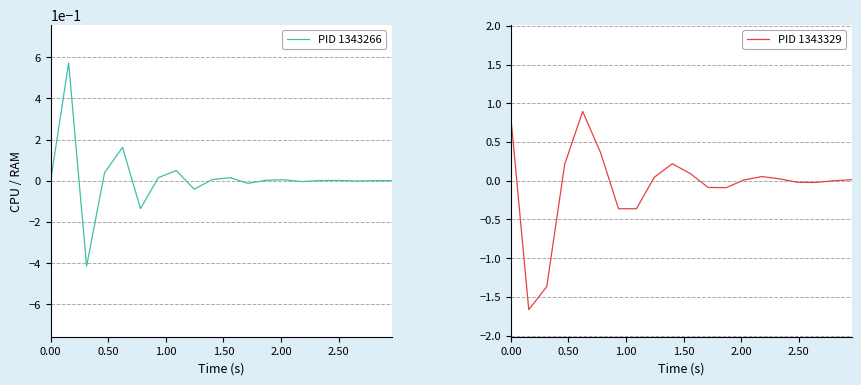

How many negative values does the PID 1343329 series have?

9